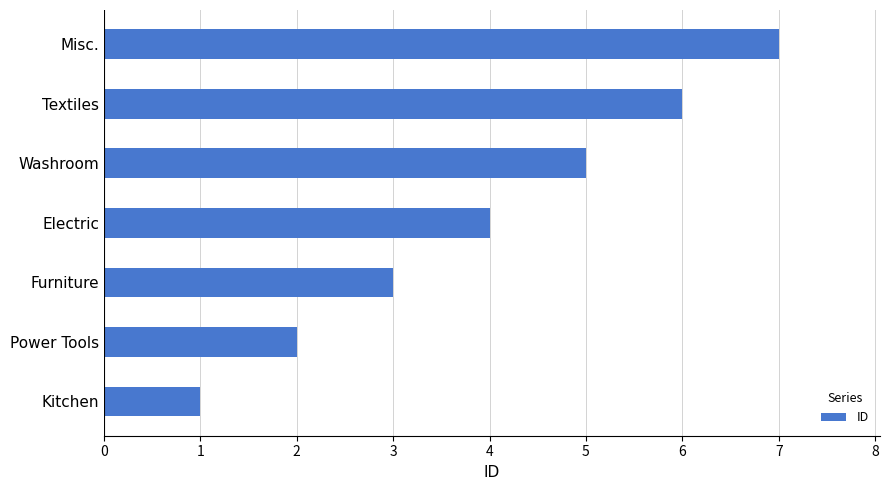

How many bars are there in total?

7